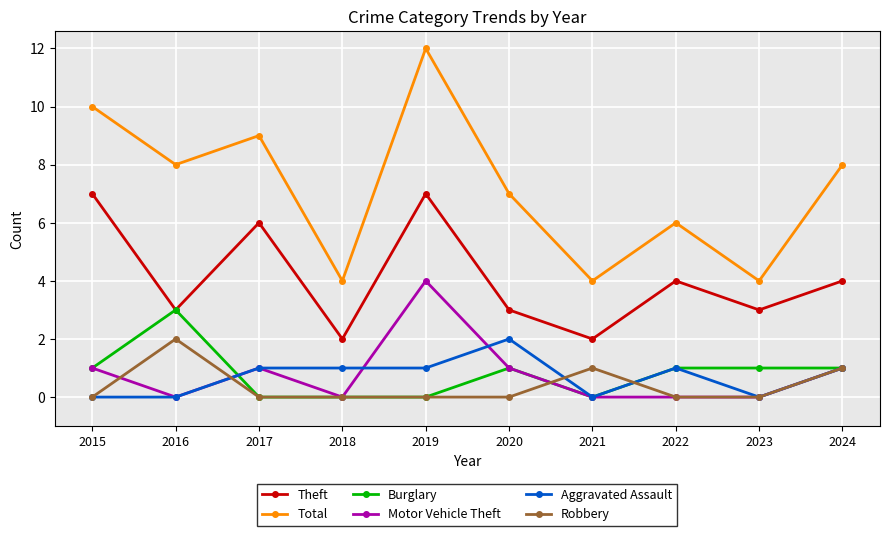

True or false: Total and Theft intersect in this chart.

False